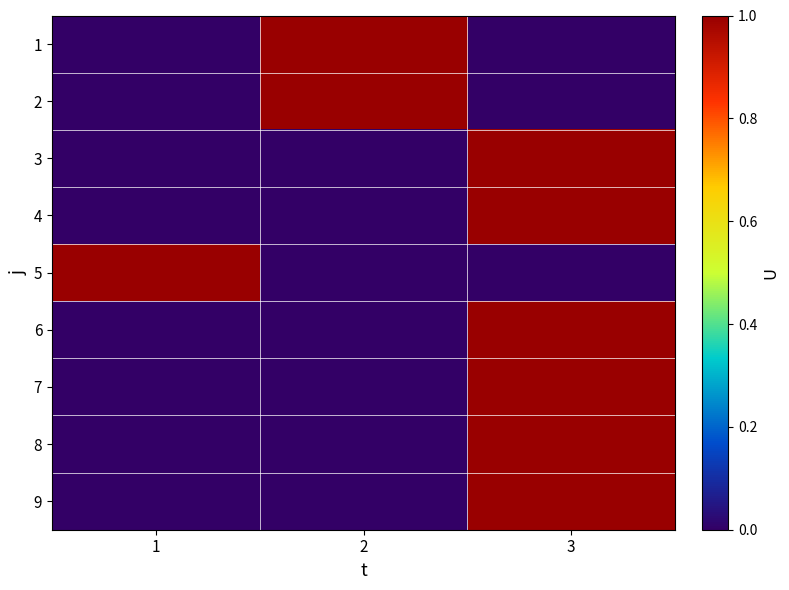

At how many categories does at least one series exceed 0?

3